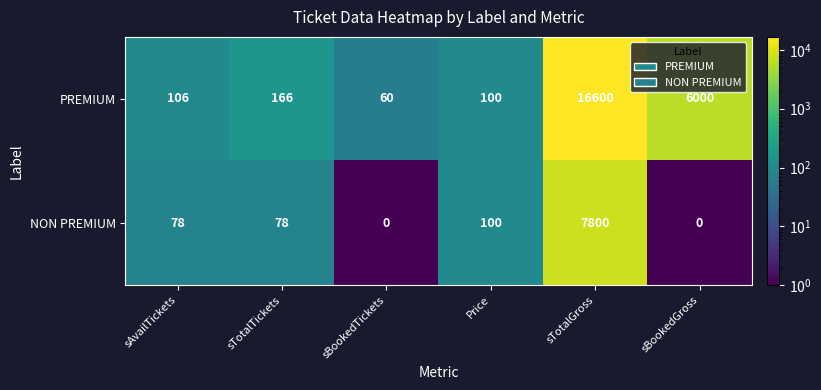

At which category is the sum across all series the highest?

sTotalGross